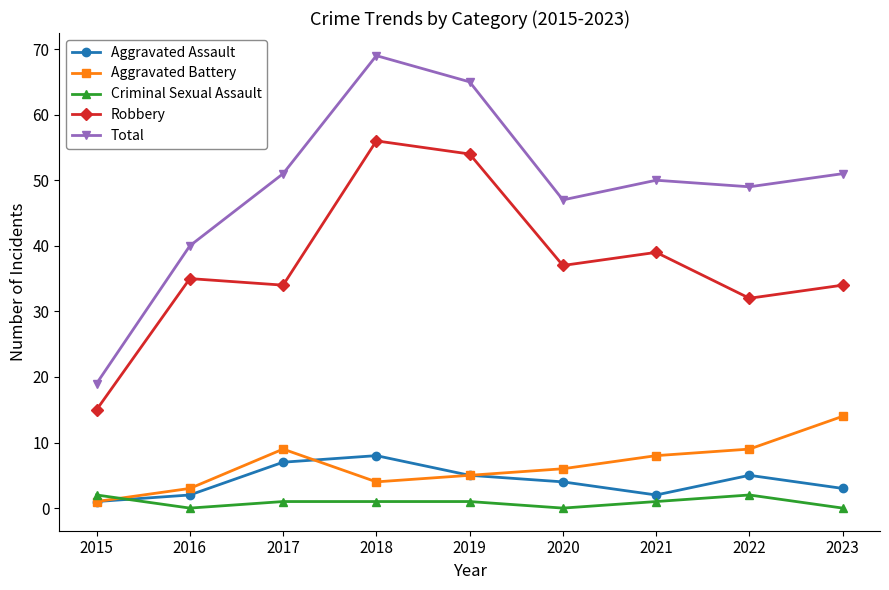

List the series in order of their peak value, lowest first.

Criminal Sexual Assault, Aggravated Assault, Aggravated Battery, Robbery, Total